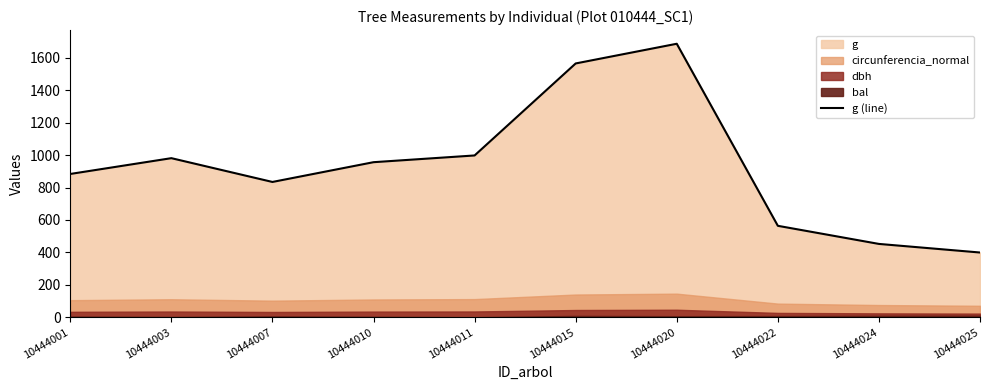

Which label corresponds to the largest value in the chart?

10444020